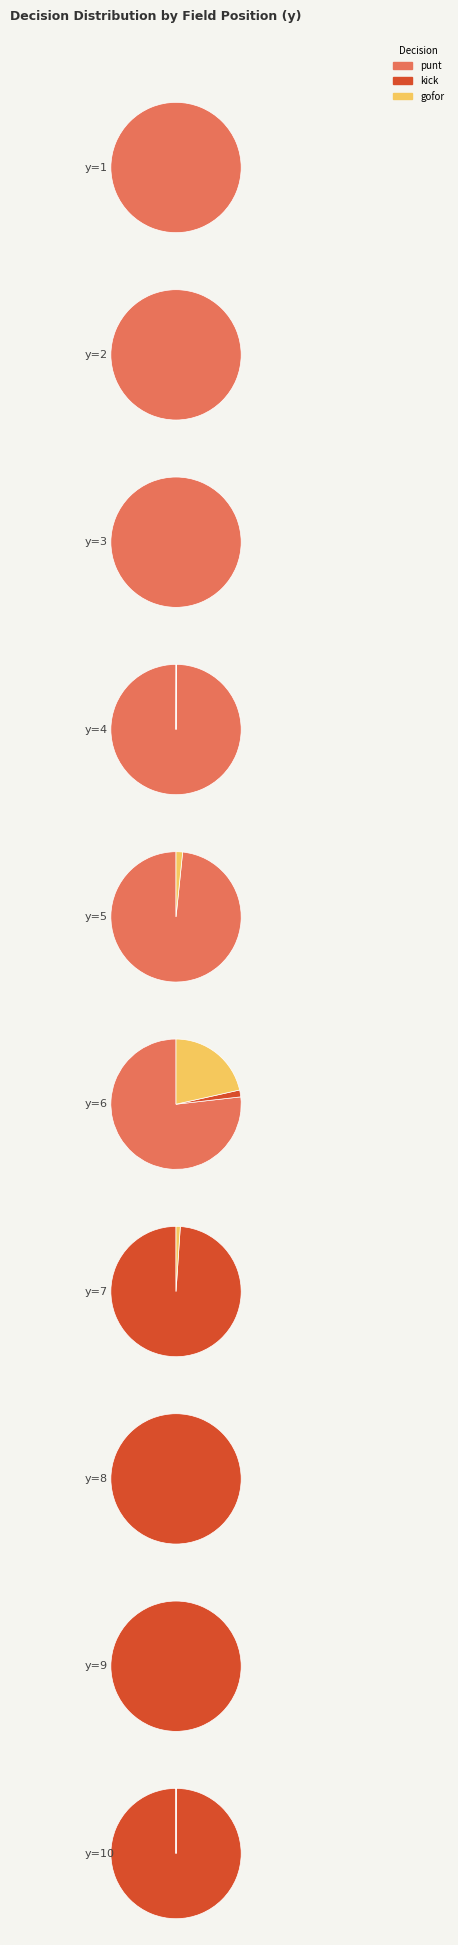

Count the number of slices in the pie.

10